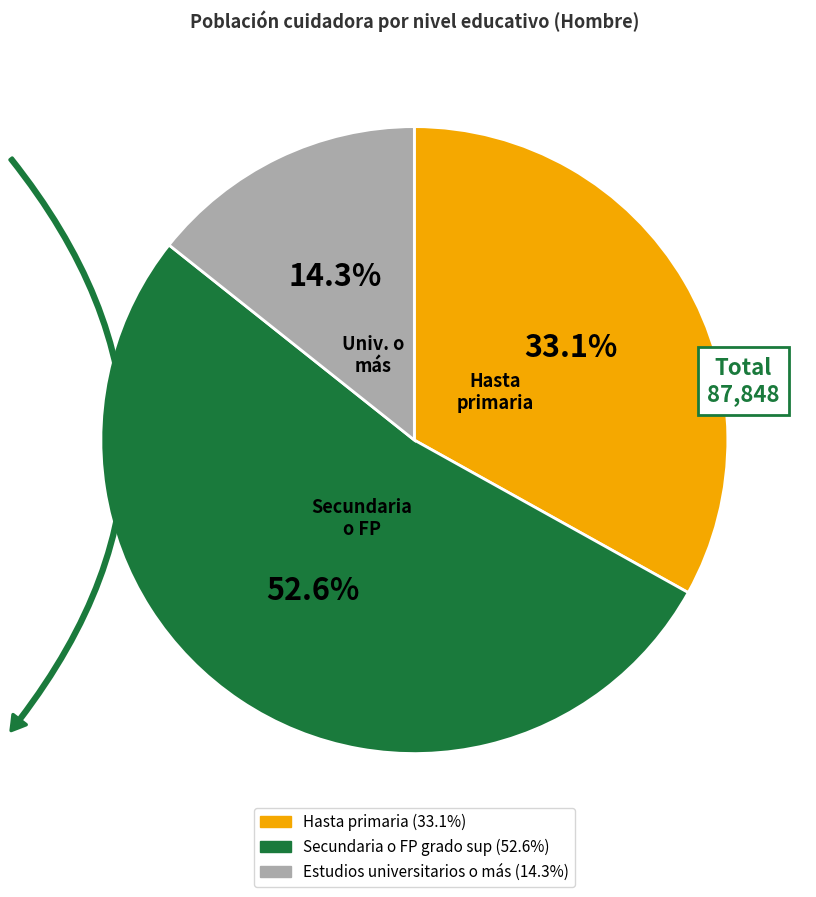

Is Hasta primaria the majority of the pie?

No